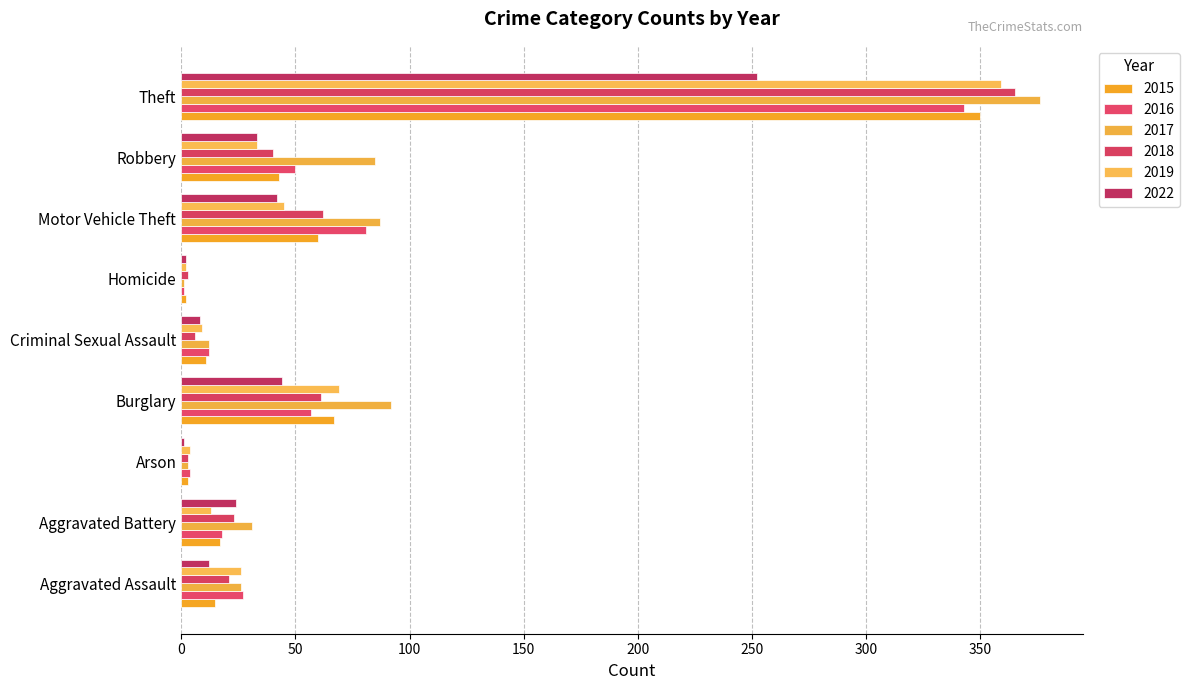

Count the number of categories in the chart.

9